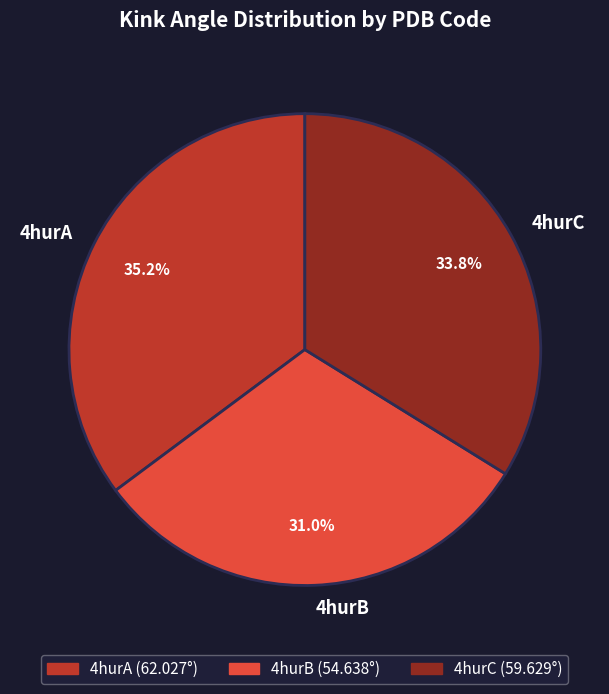

Does 4hurA represent more than half of the total?

No